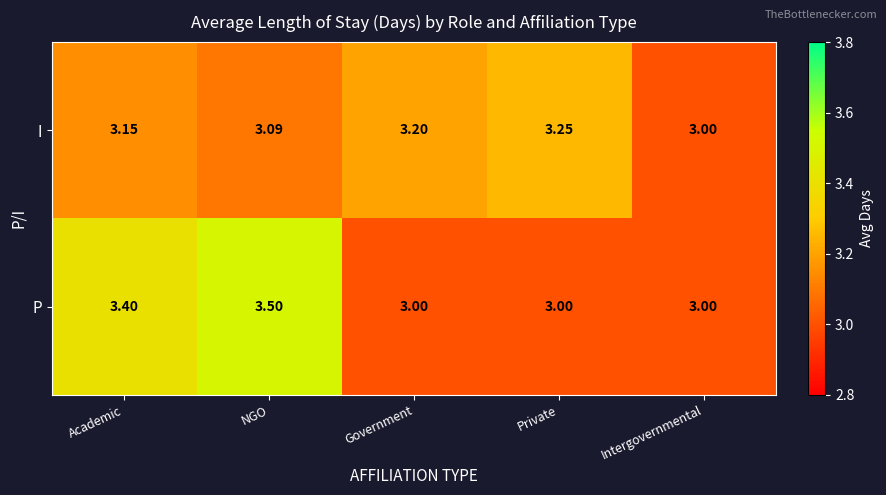

At which label does I reach its peak?

Private